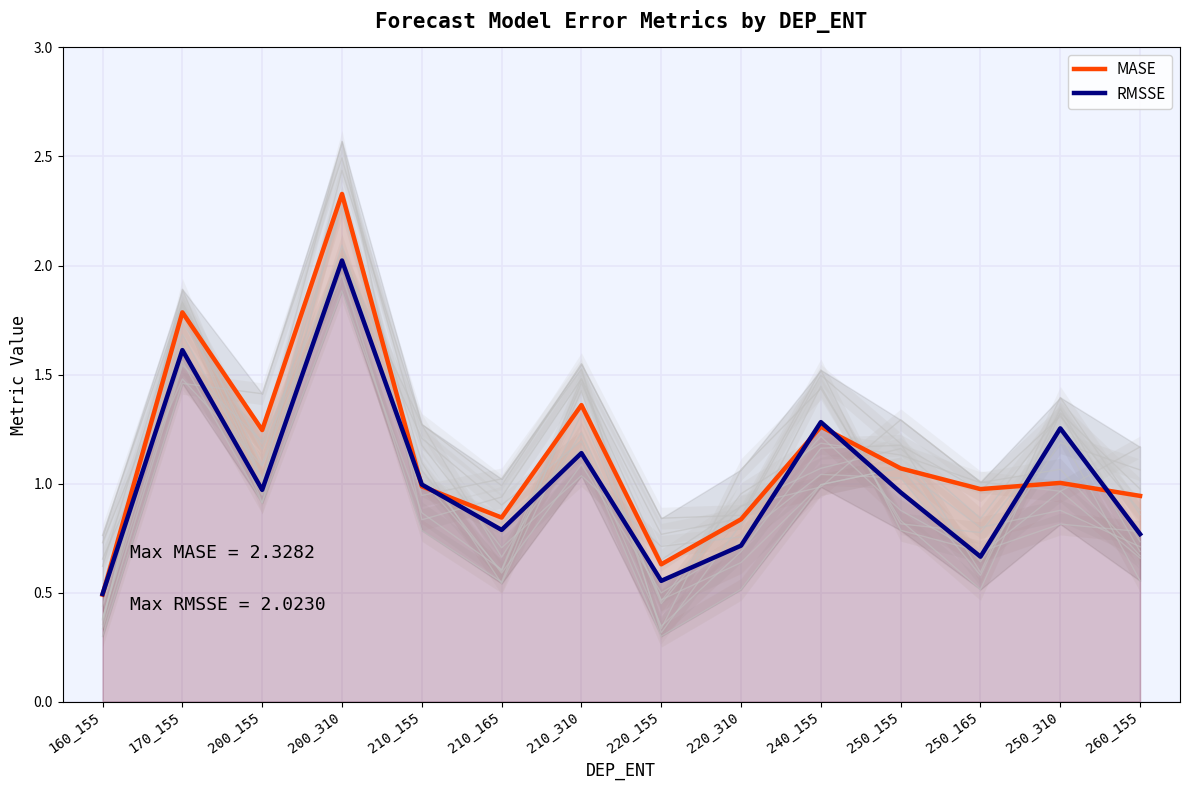

How many interior local peaks does the RMSSE series have?

5